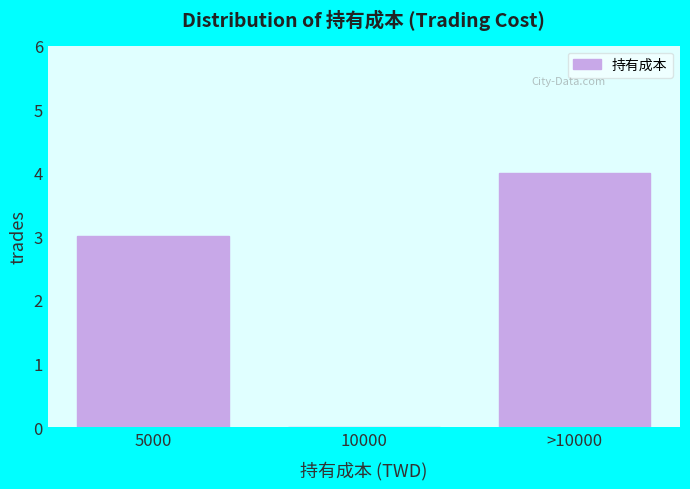

Reading right to left, list all the values displayed in this chart.

>10000=4	10000=0	5000=3